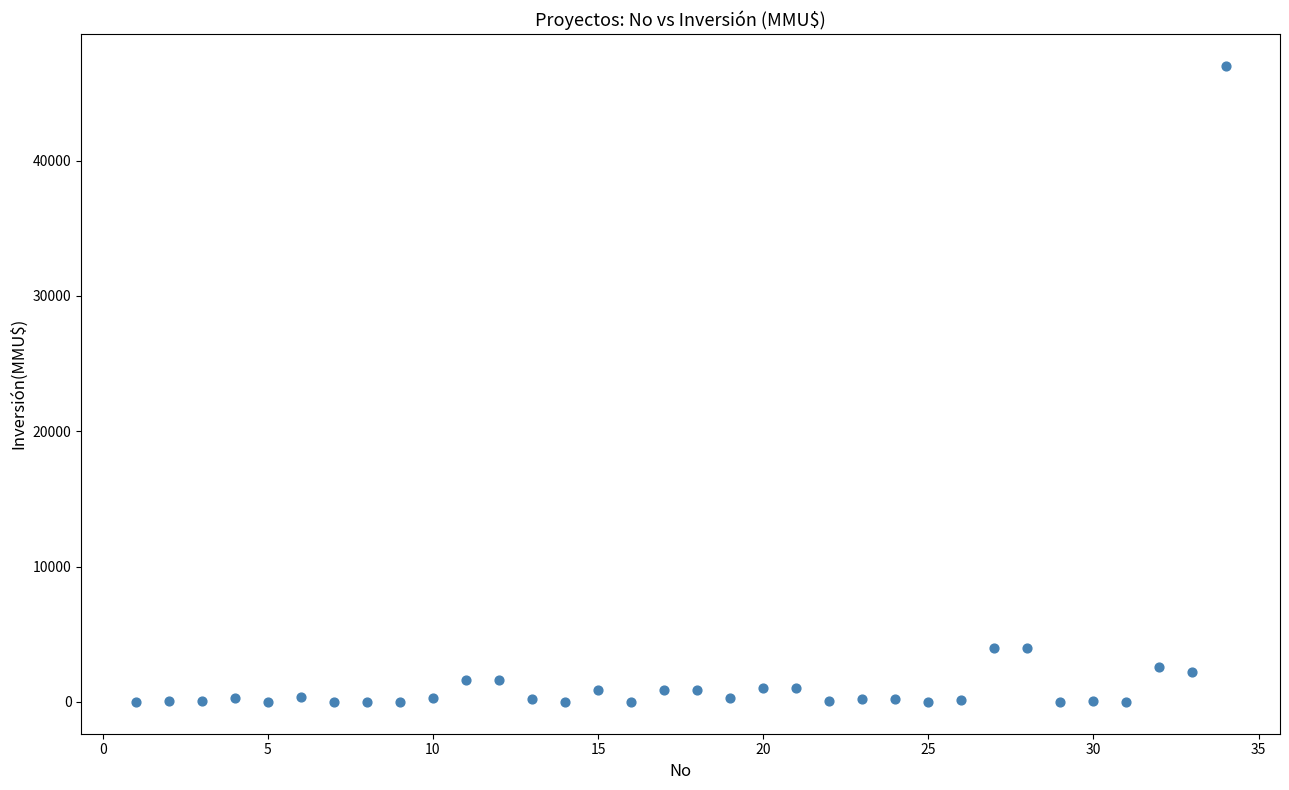

What is the range of Y values (max minus min)?

47000